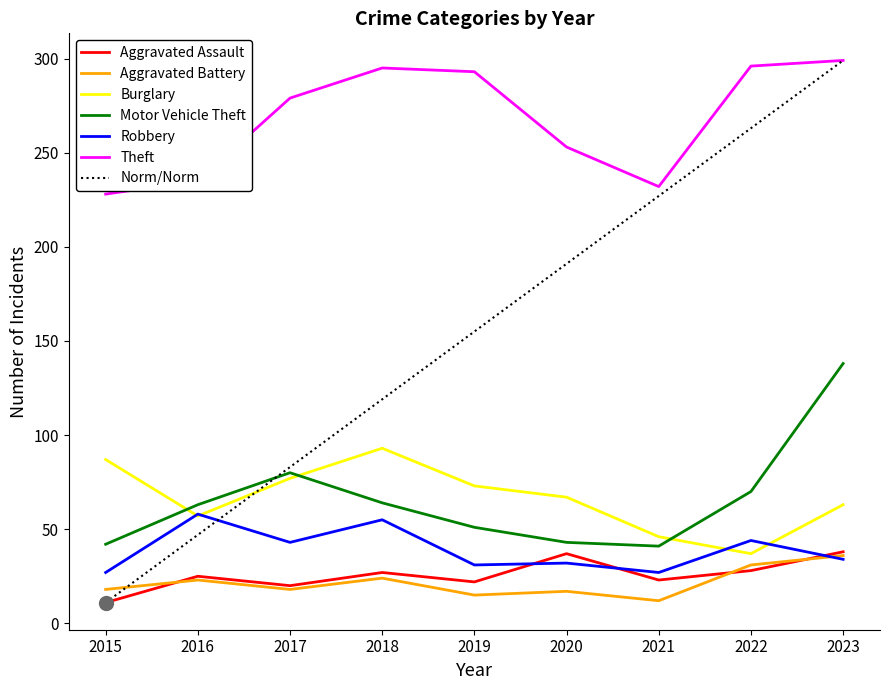

What is the difference between the maximum and second lowest values in the Burglary series?

47